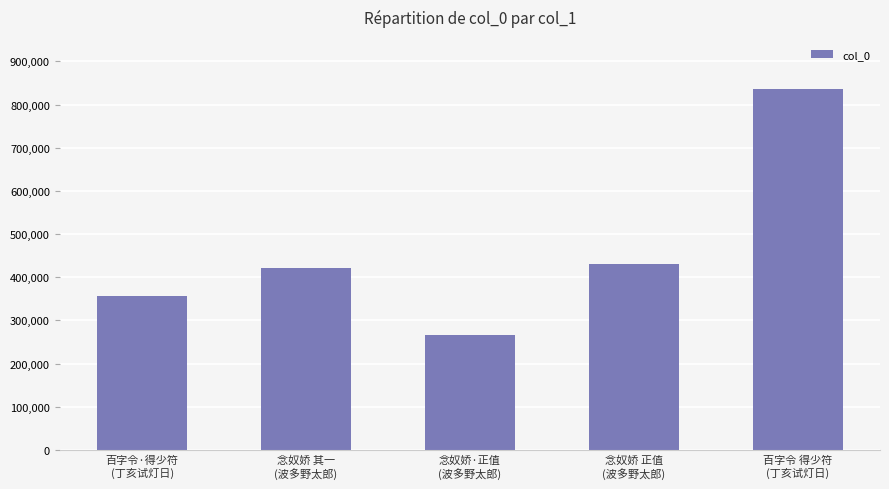

List the labels in order of value, smallest first.

念奴娇·正值
(波多野太郎), 百字令·得少符
(丁亥试灯日), 念奴娇 其一
(波多野太郎), 念奴娇 正值
(波多野太郎), 百字令 得少符
(丁亥试灯日)